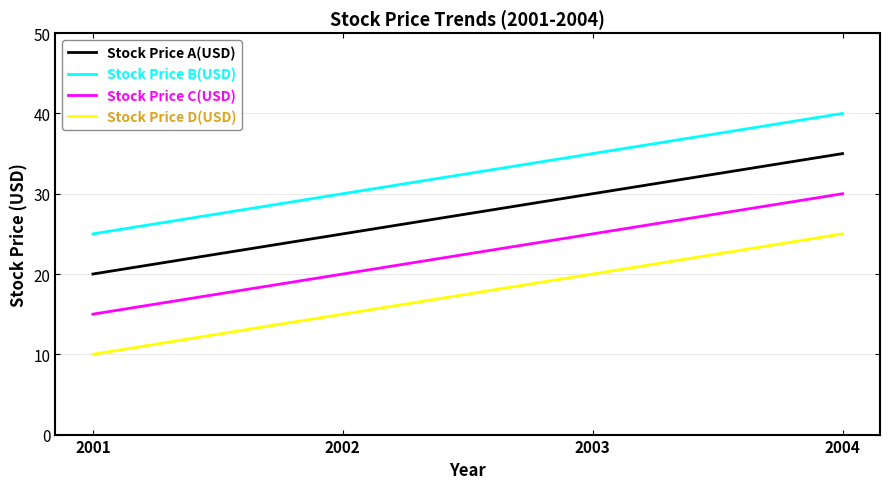

At 2004, list the series in order from smallest to largest.

Stock Price D(USD), Stock Price C(USD), Stock Price A(USD), Stock Price B(USD)